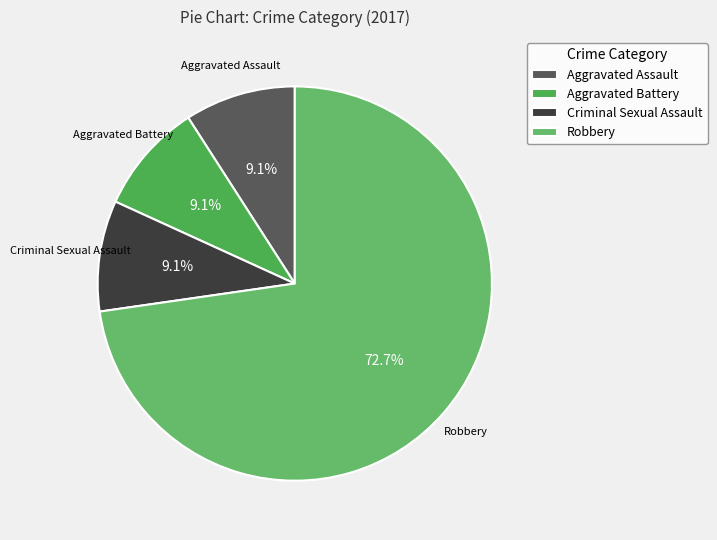

Is the sum of Aggravated Battery and Robbery greater than half?

Yes